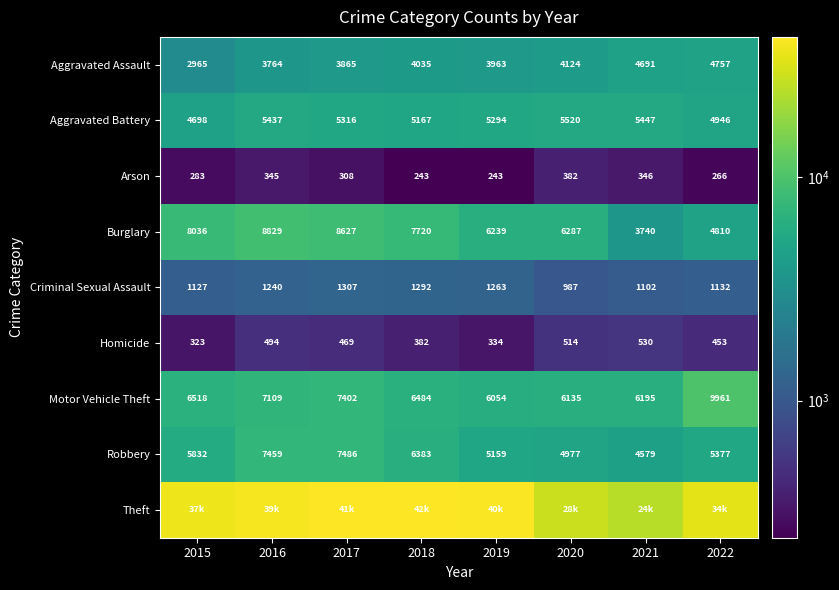

What is the difference between the maximum and second lowest values in the Motor Vehicle Theft series?

3826